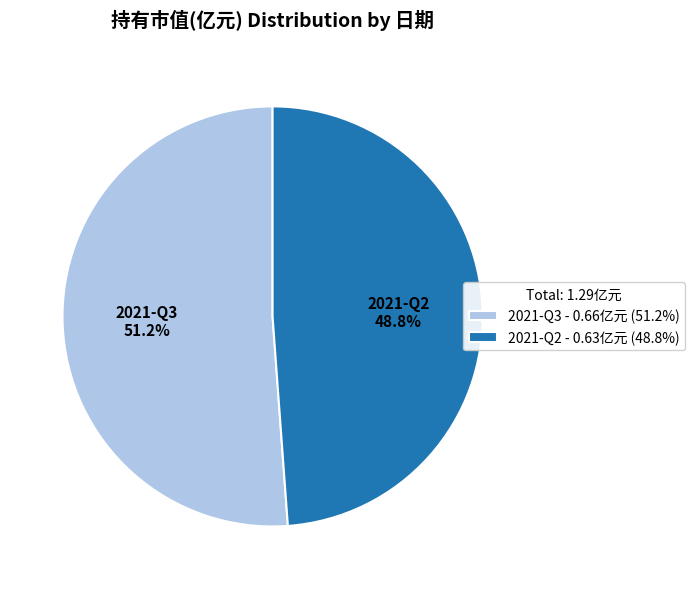

To the nearest percent, what is the average slice percentage?

50%